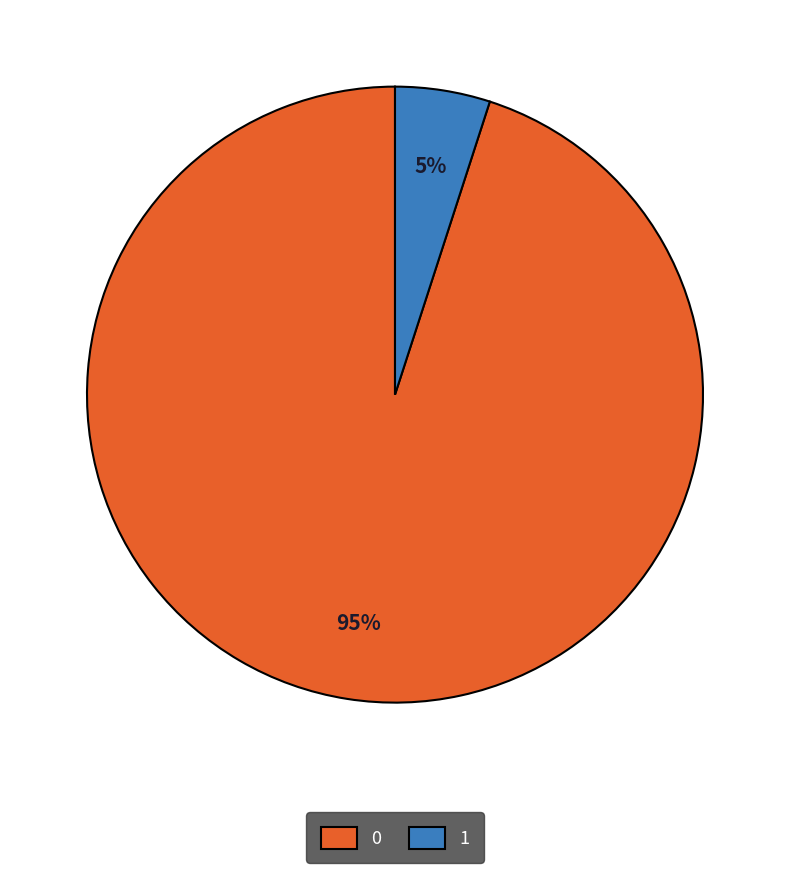

The 0 slice represents 1% of the pie. True or false?

False